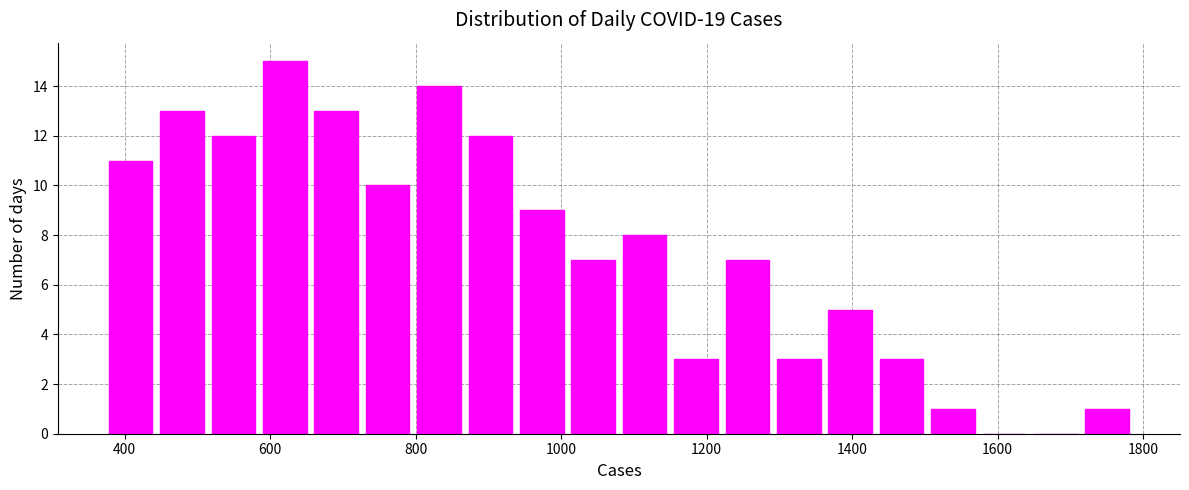

Around what value on the x-axis is the tallest bar? Give the approximate position of its centre, as read against the axis.

620